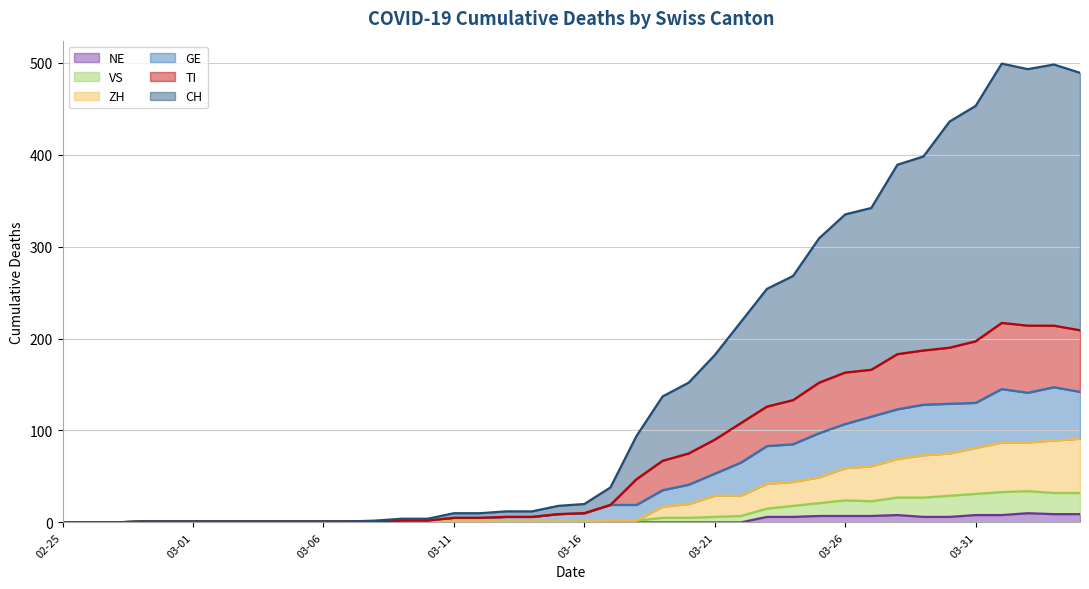

What is the maximum value for CH?

499